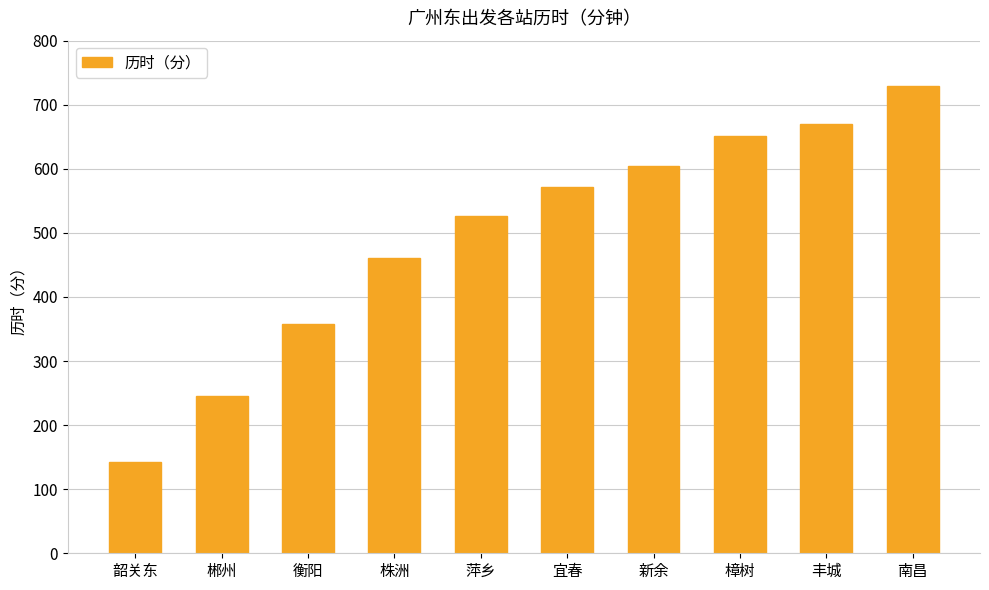

Approximately how many times larger is the value at 宜春 compared to 衡阳?

1.6